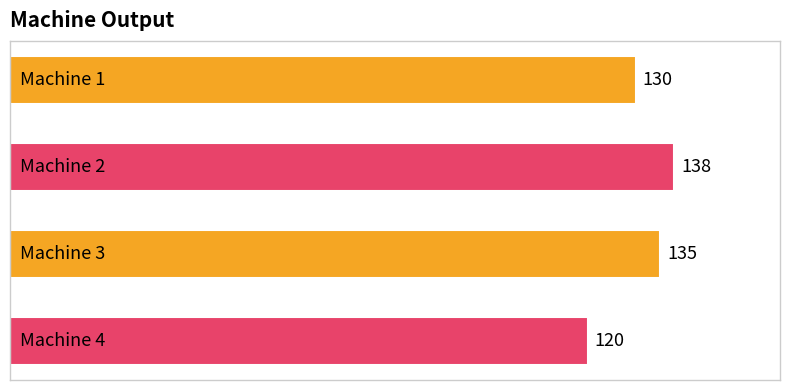

What is the value of the 4th bar from the top?

120